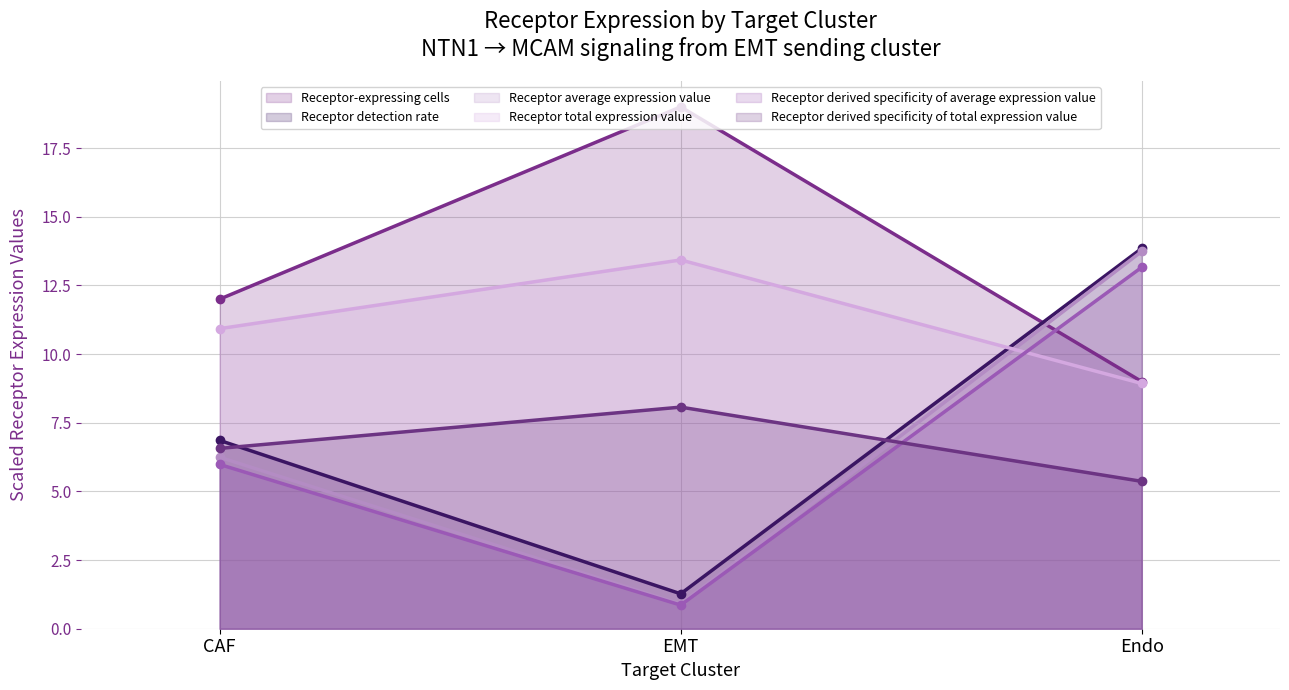

What is the average value of the Receptor-expressing cells (line) series?

13.3